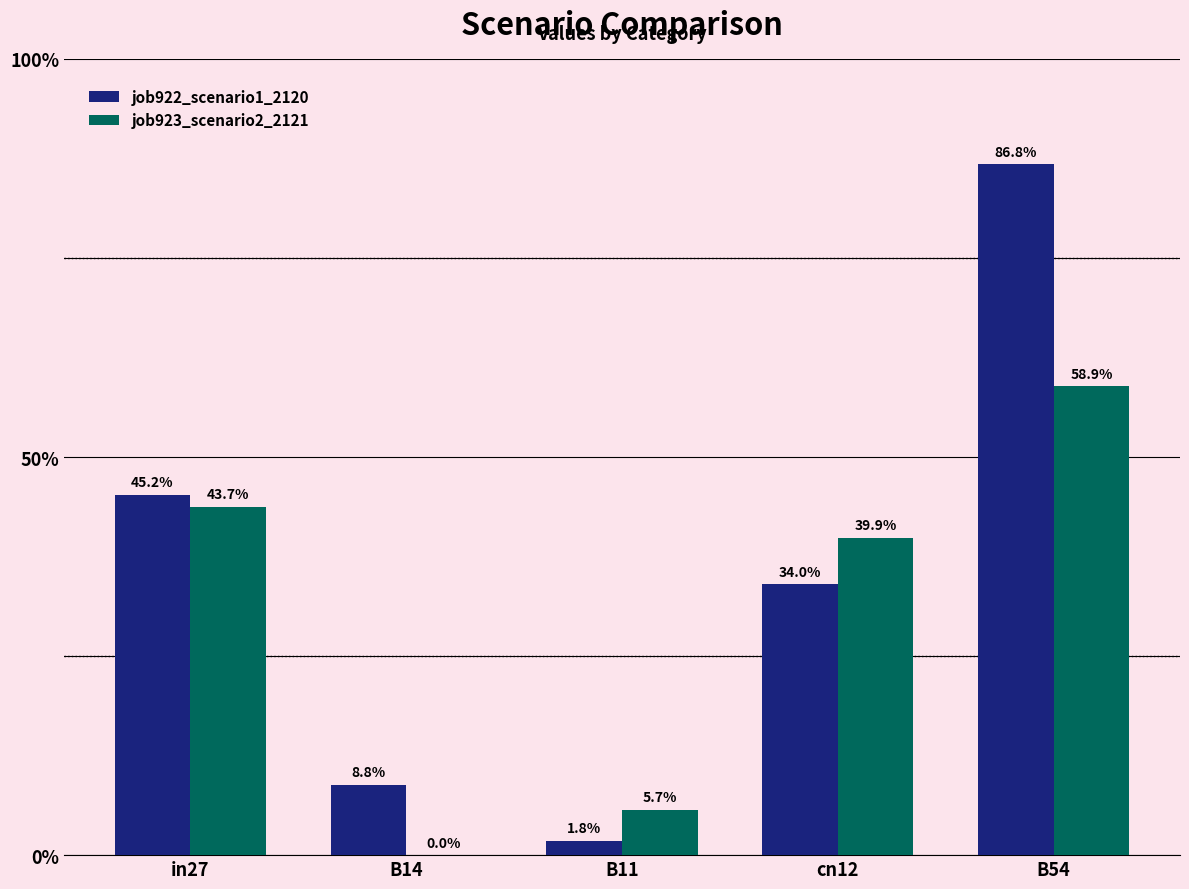

Reading right to left, transcribe all the data shown in this chart.

job922_scenario1_2120: 0.9	0.3	0.0	0.1	0.5
job923_scenario2_2121: 0.6	0.4	0.1	0.0	0.4